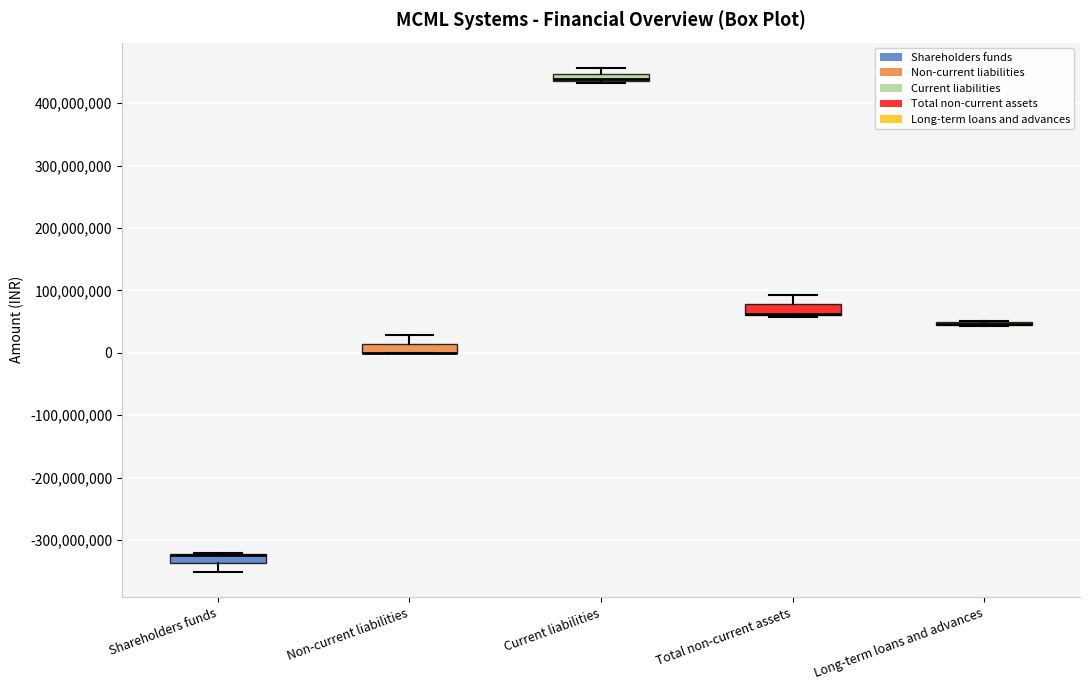

Where is the upper edge of the box for Total non-current assets on the y-axis? The values are not printed on the chart, so give them approximately, as read against the axis.

80000000